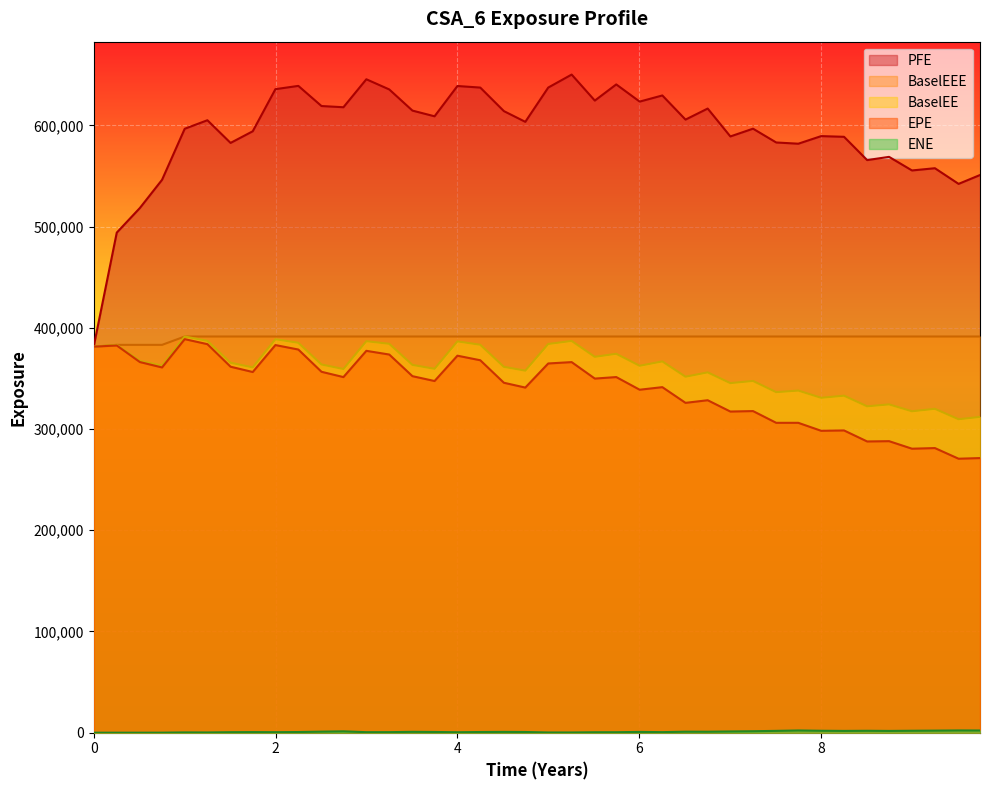

What is the difference between the maximum and minimum values in the ENE series?

2219.1